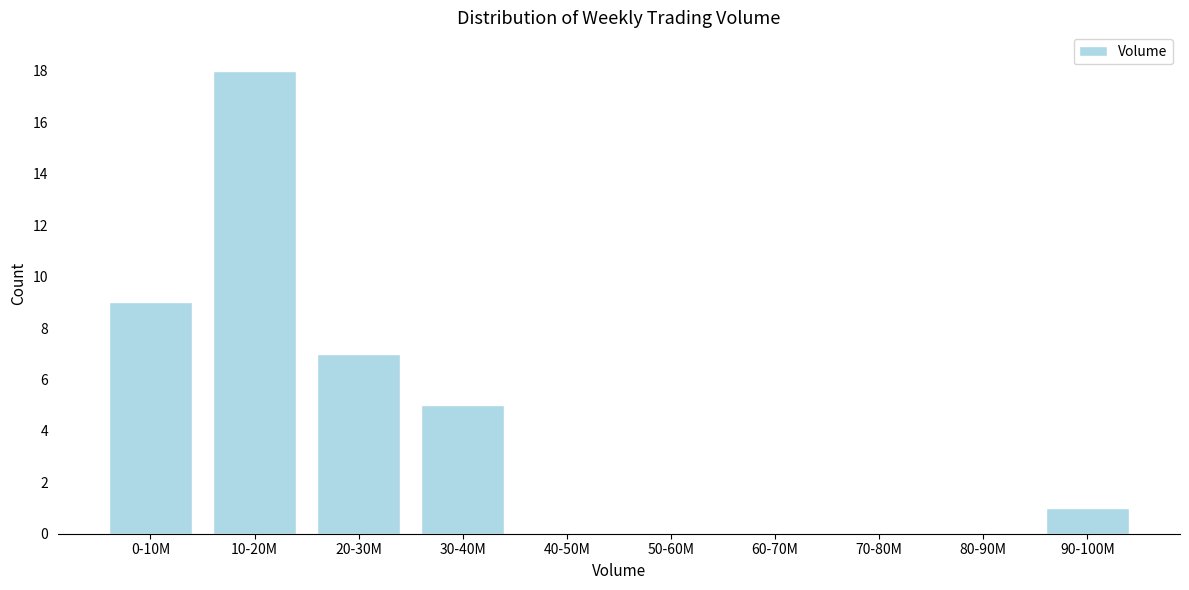

Reading left to right, extract all data points from this chart.

0-10M=9	10-20M=18	20-30M=7	30-40M=5	40-50M=0	50-60M=0	60-70M=0	70-80M=0	80-90M=0	90-100M=1